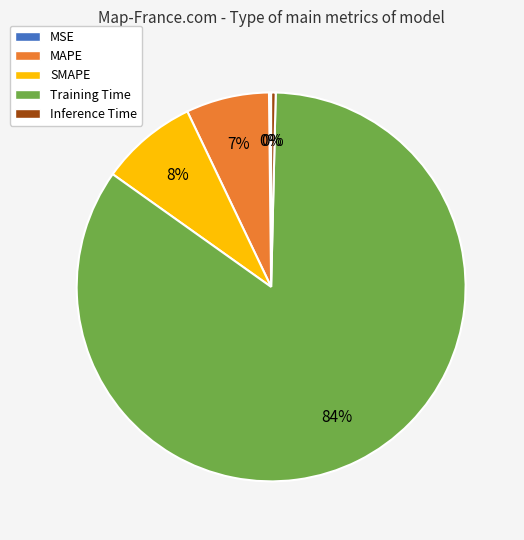

Which slice represents more than half of the pie?

Training Time